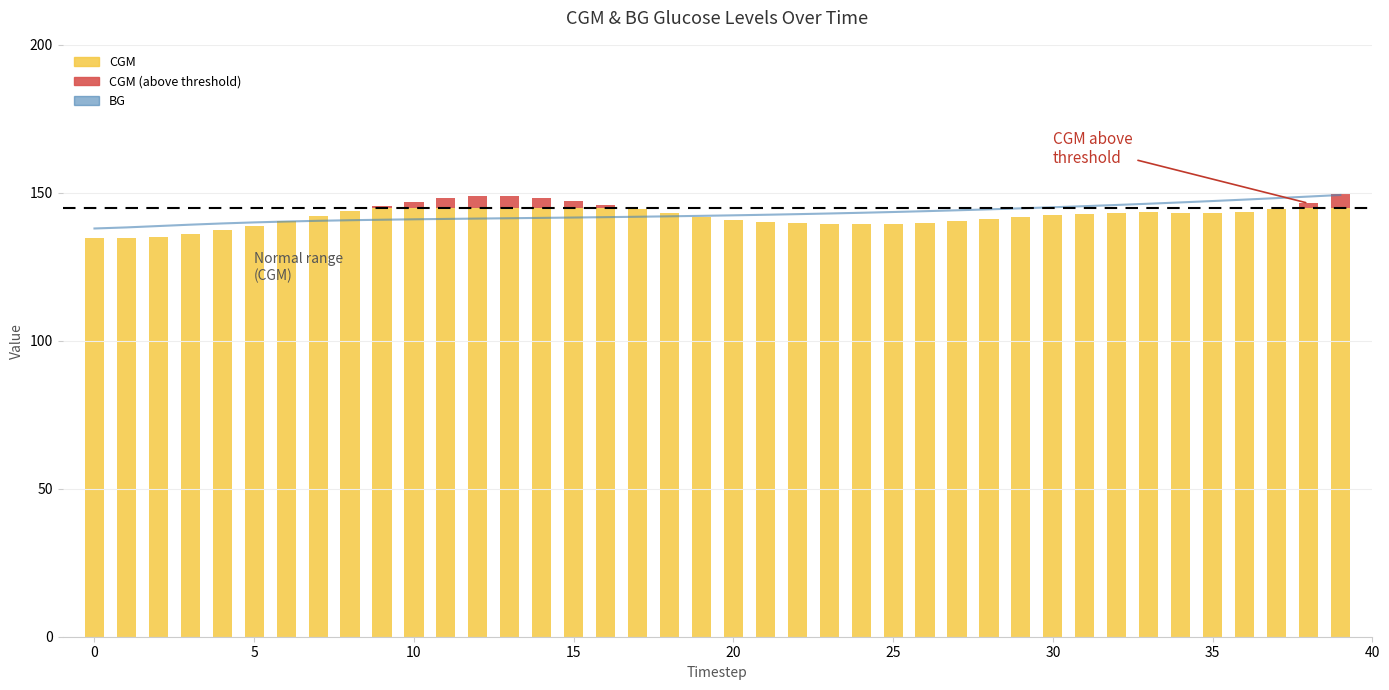

Reading left to right, list all the values displayed in this chart.

137.9	138.3	138.8	139.2	139.6	140.0	140.3	140.5	140.7	140.9	141.0	141.2	141.3	141.4	141.5	141.6	141.8	141.9	142.1	142.2	142.4	142.6	142.8	143.0	143.3	143.5	143.8	144.1	144.4	144.8	145.1	145.5	145.9	146.3	146.8	147.2	147.7	148.2	148.7	149.3